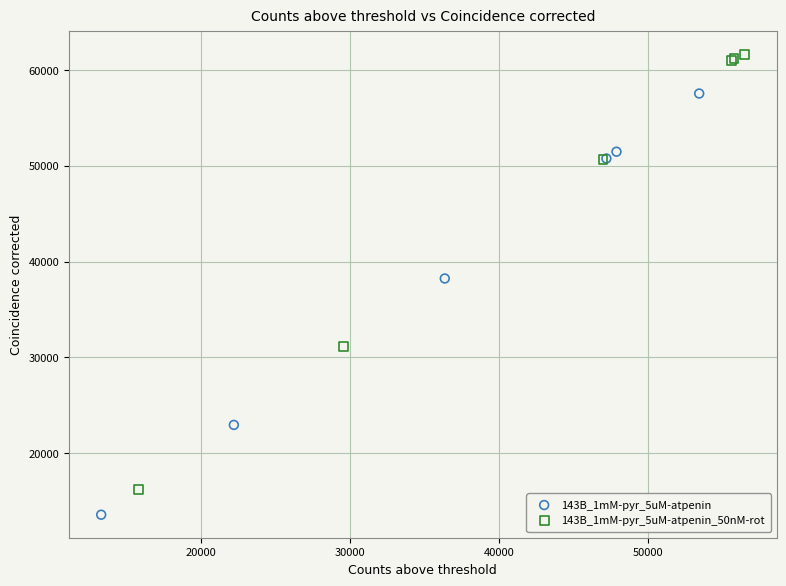

Which series reaches the minimum Y coordinate?

143B_1mM-pyr_5uM-atpenin